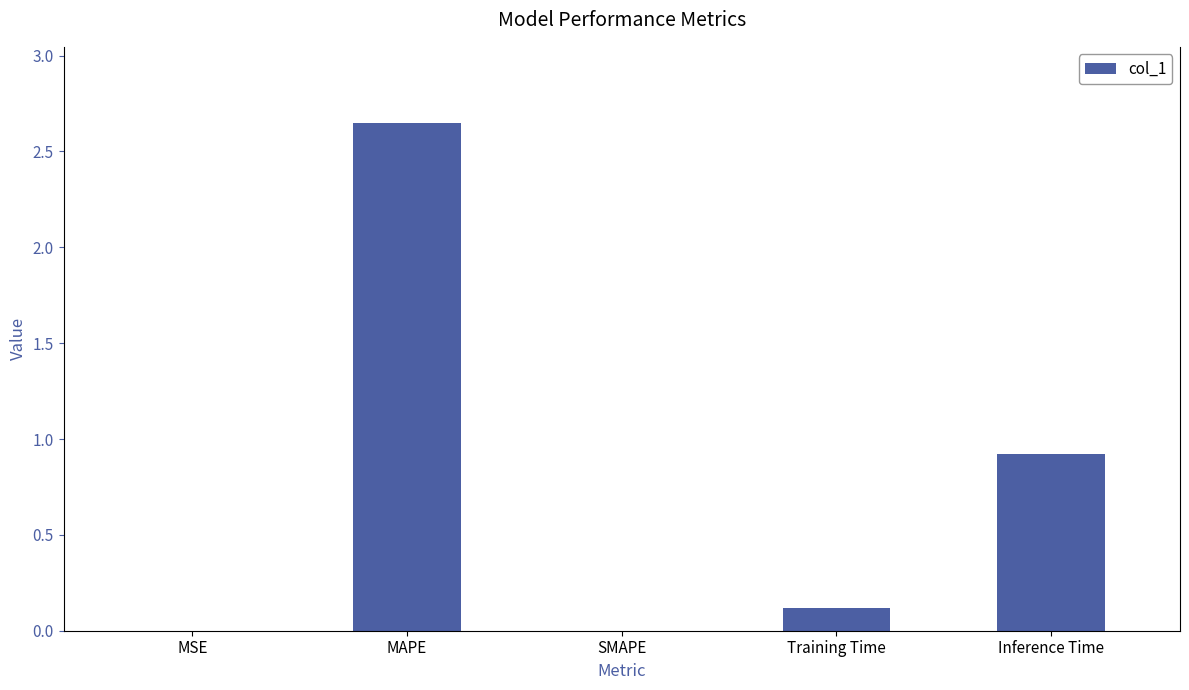

Is it true that the value at MSE is 0.0?

True